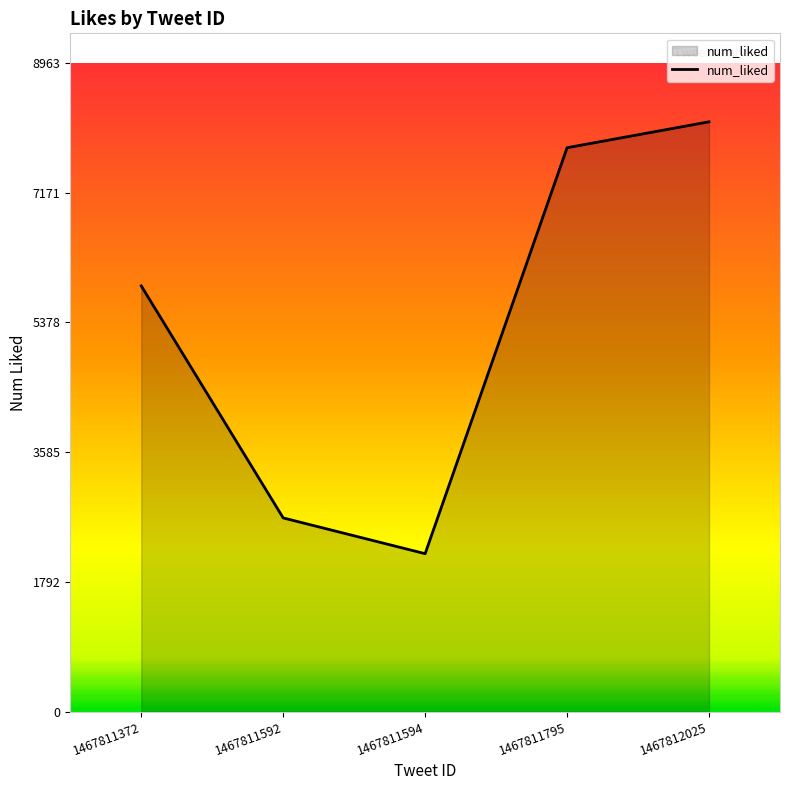

The value at 1467811594 is 523. True or false?

False